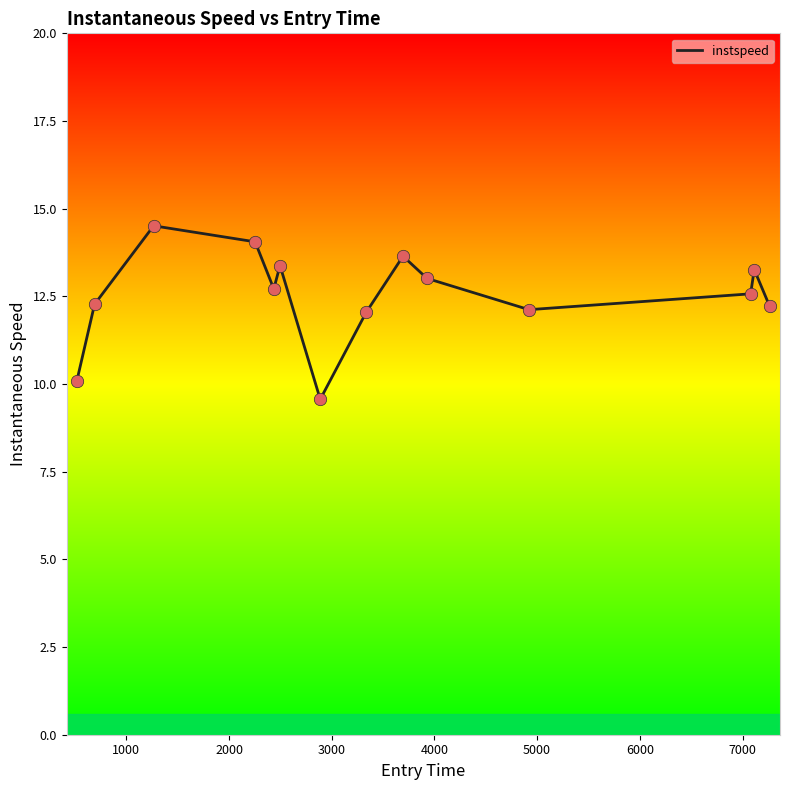

What is the greatest value displayed?

14.5